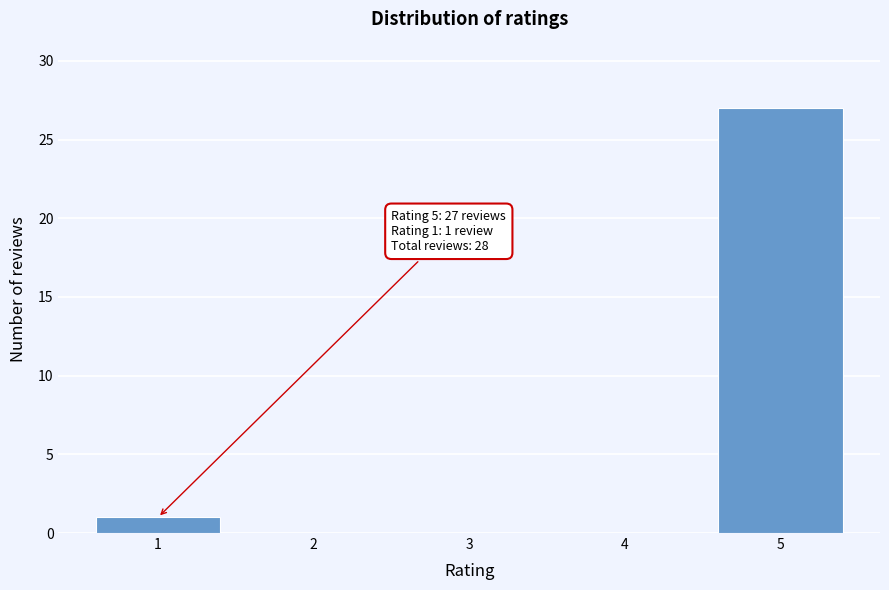

Which range on the x-axis has the tallest bar?

4.5 to 5.5